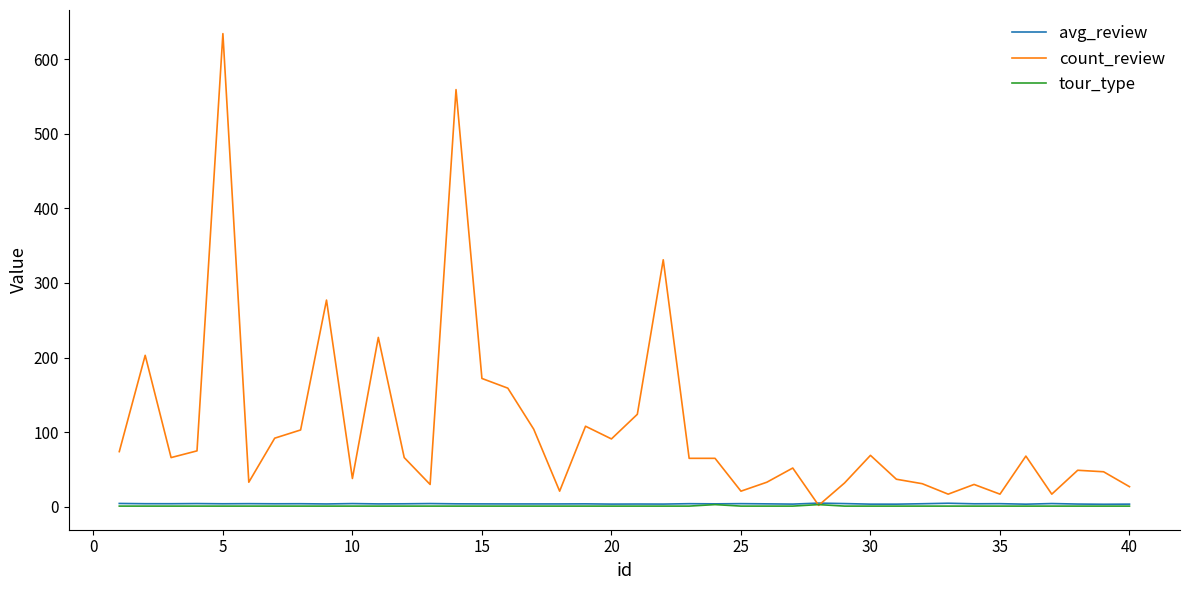

What is the greatest value displayed?

634.0